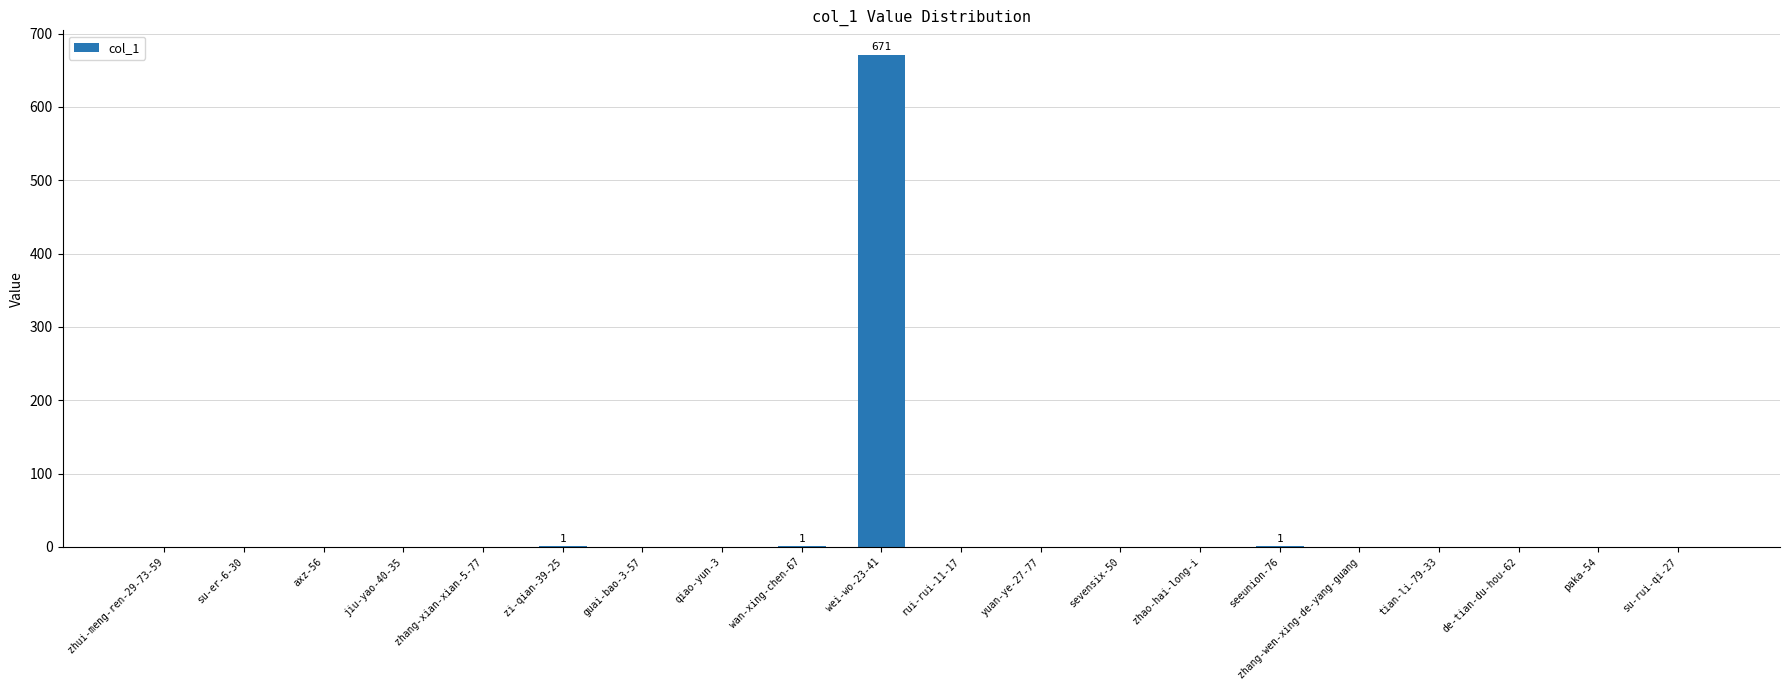

Which category has the highest value across all series?

wei-wo-23-41